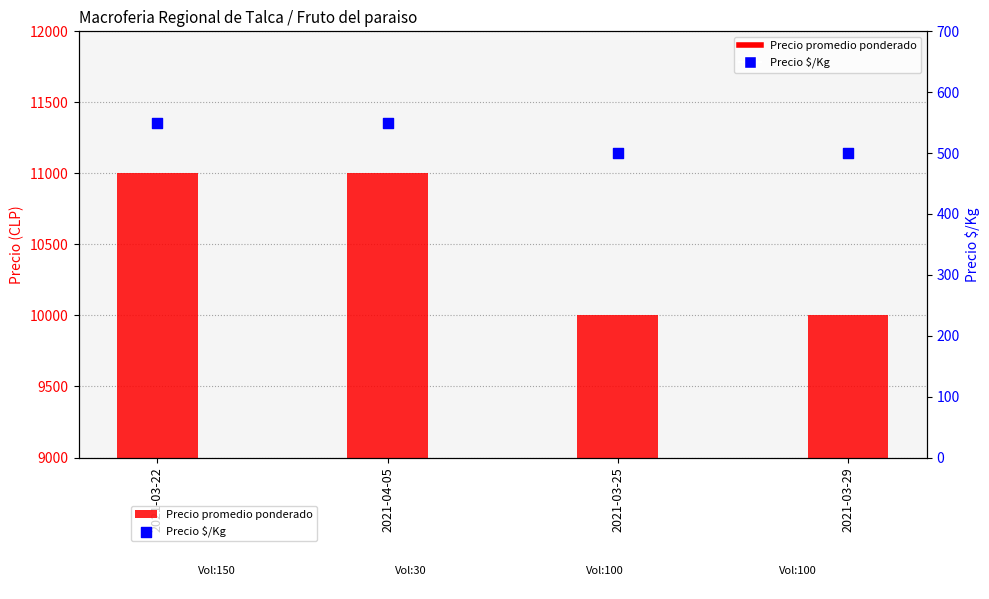

What is the total value across all series at 2021-04-05?

11550